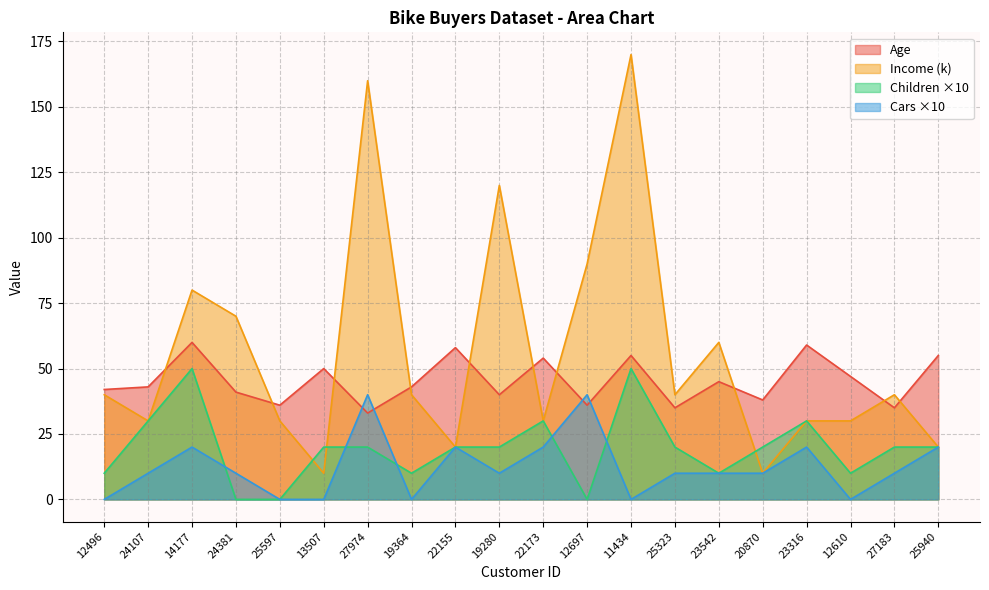

The Cars series shows 10 at 23542. True or false?

True